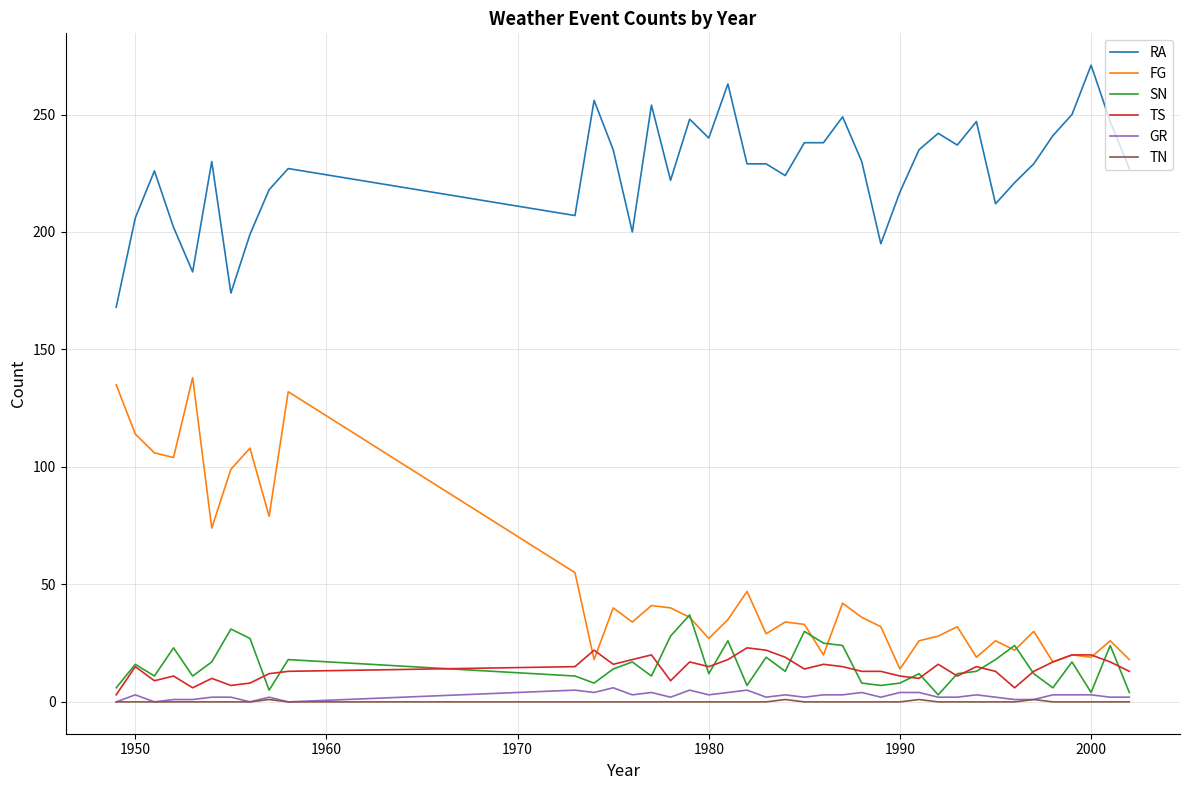

Which series ends up on top after the final intersection of TS and SN?

TS